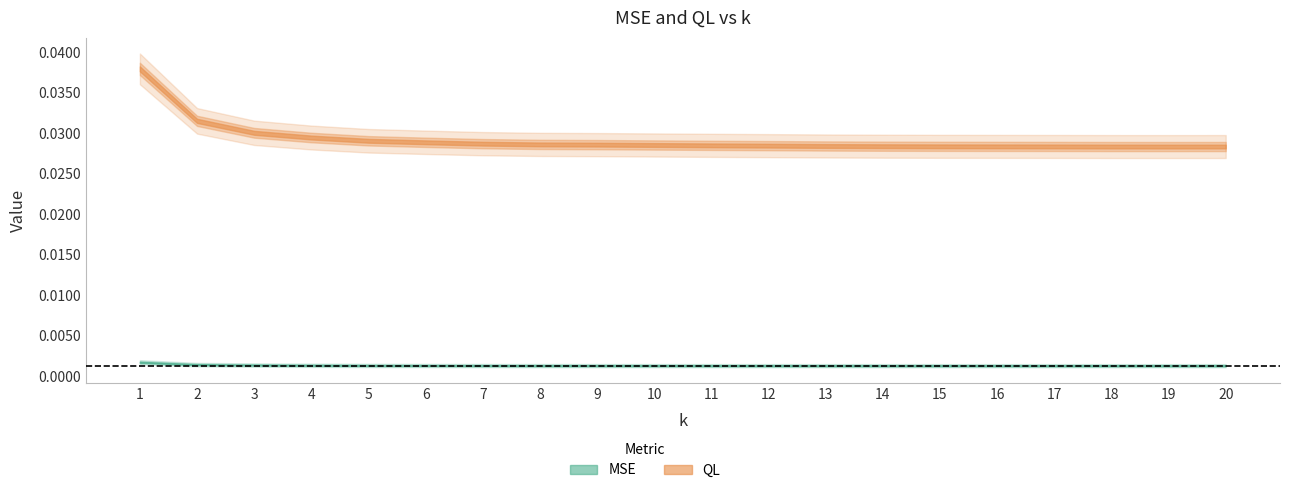

At how many categories does at least one series exceed 0?

20